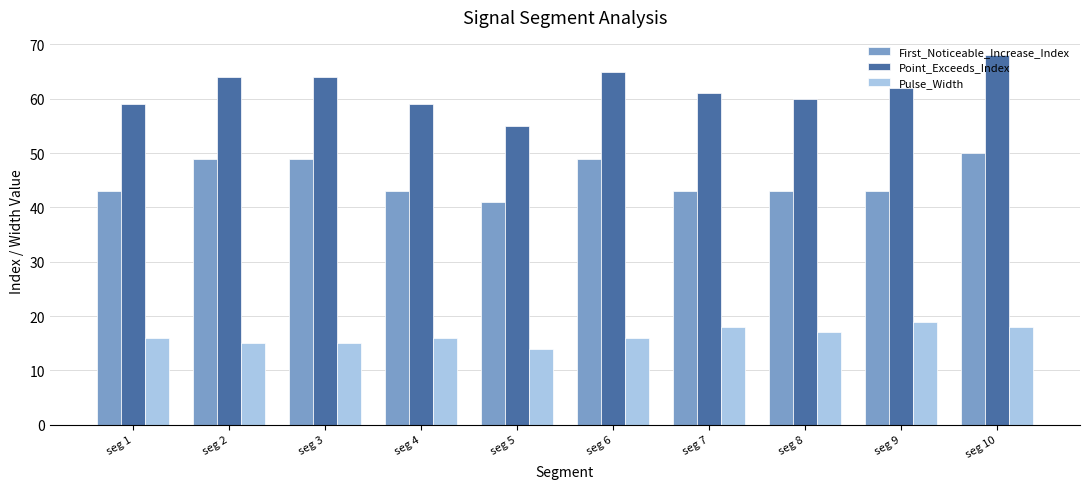

What is the average value of the First_Noticeable_Increase_Index series?

45